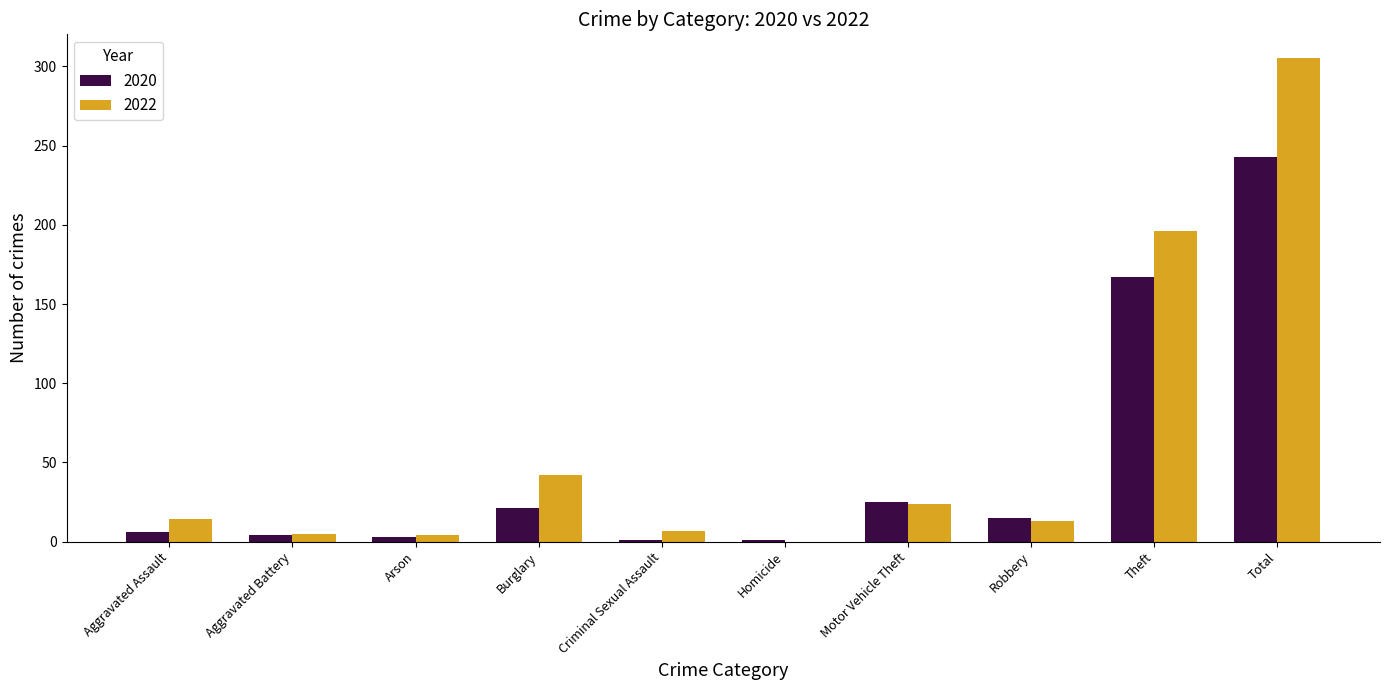

What is the average value of the 2022 series?

61